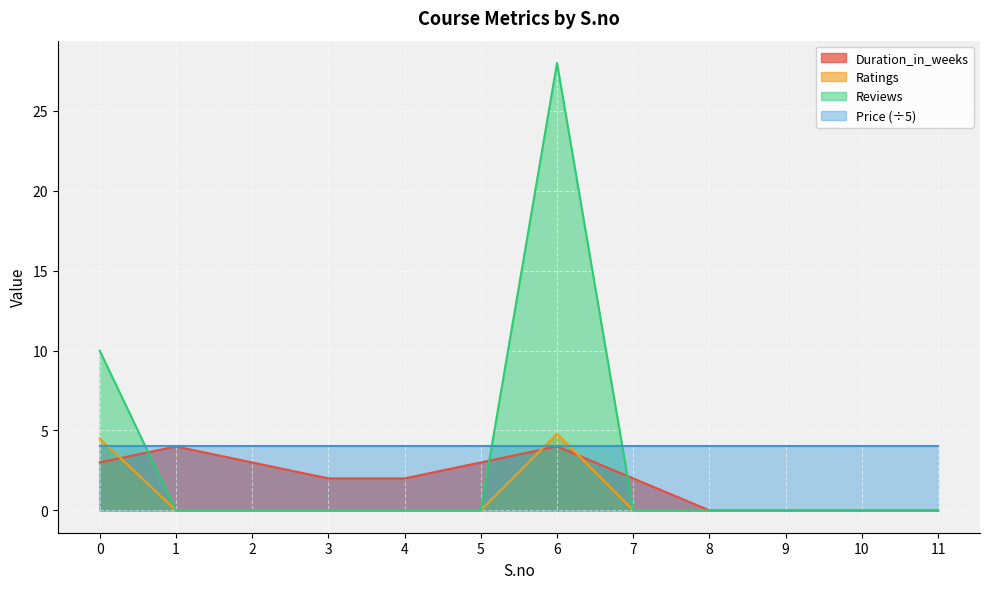

What is the difference between the maximum and minimum values in the Duration_in_weeks series?

4.0